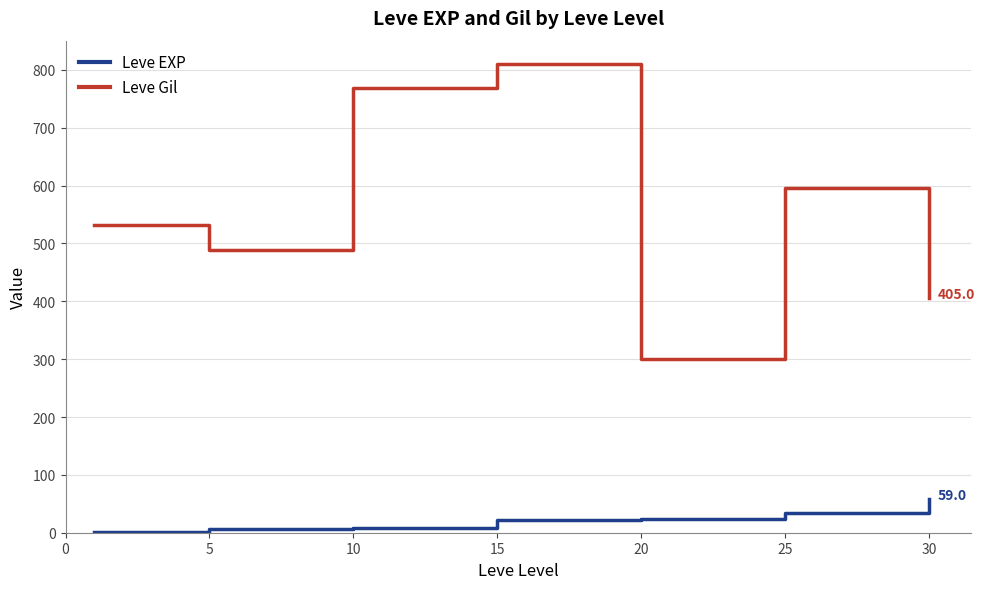

True or false: Leve Gil and Leve EXP intersect in this chart.

False